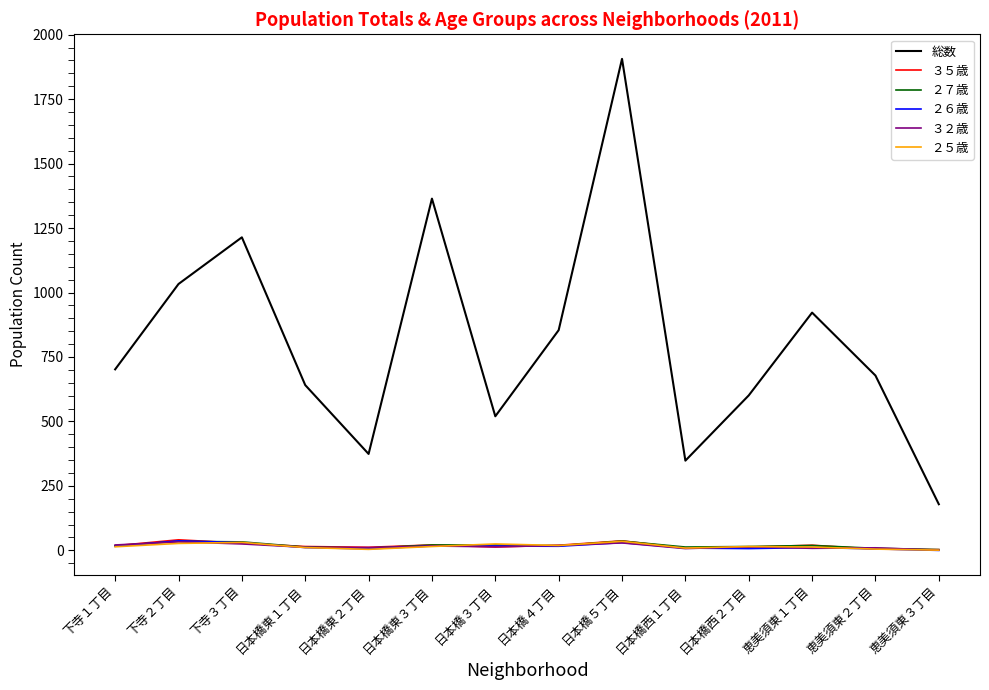

What is the difference between the maximum and minimum values in the ３２歳 series?

32